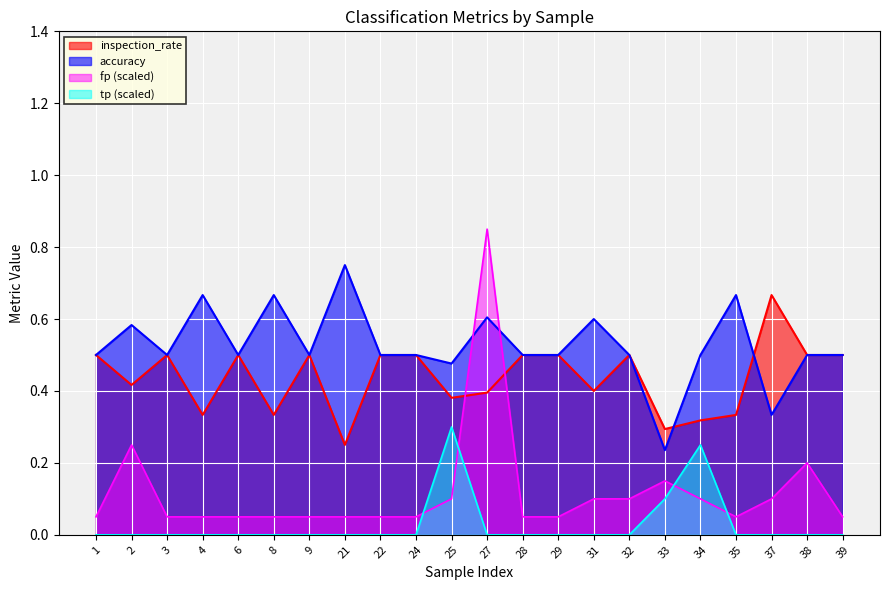

Rank the series by their average value, from lowest to highest.

tp (scaled), fp (scaled), inspection_rate, accuracy